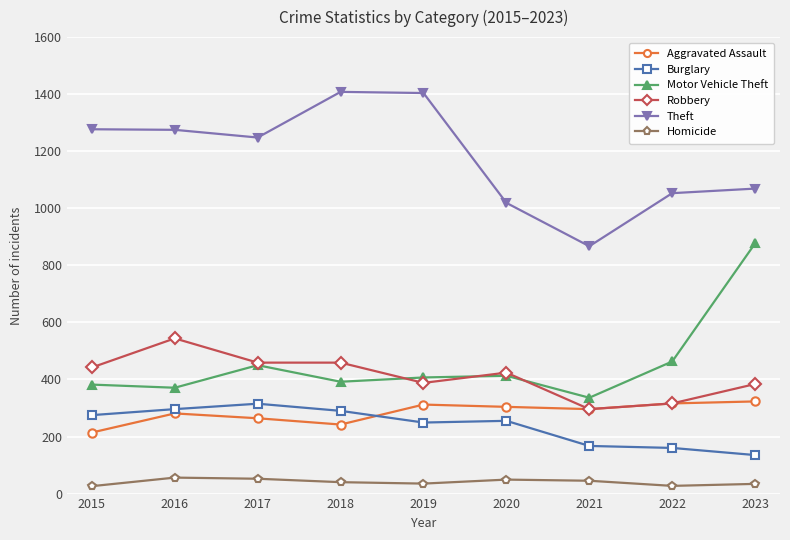

At how many categories does at least one series exceed 738?

9